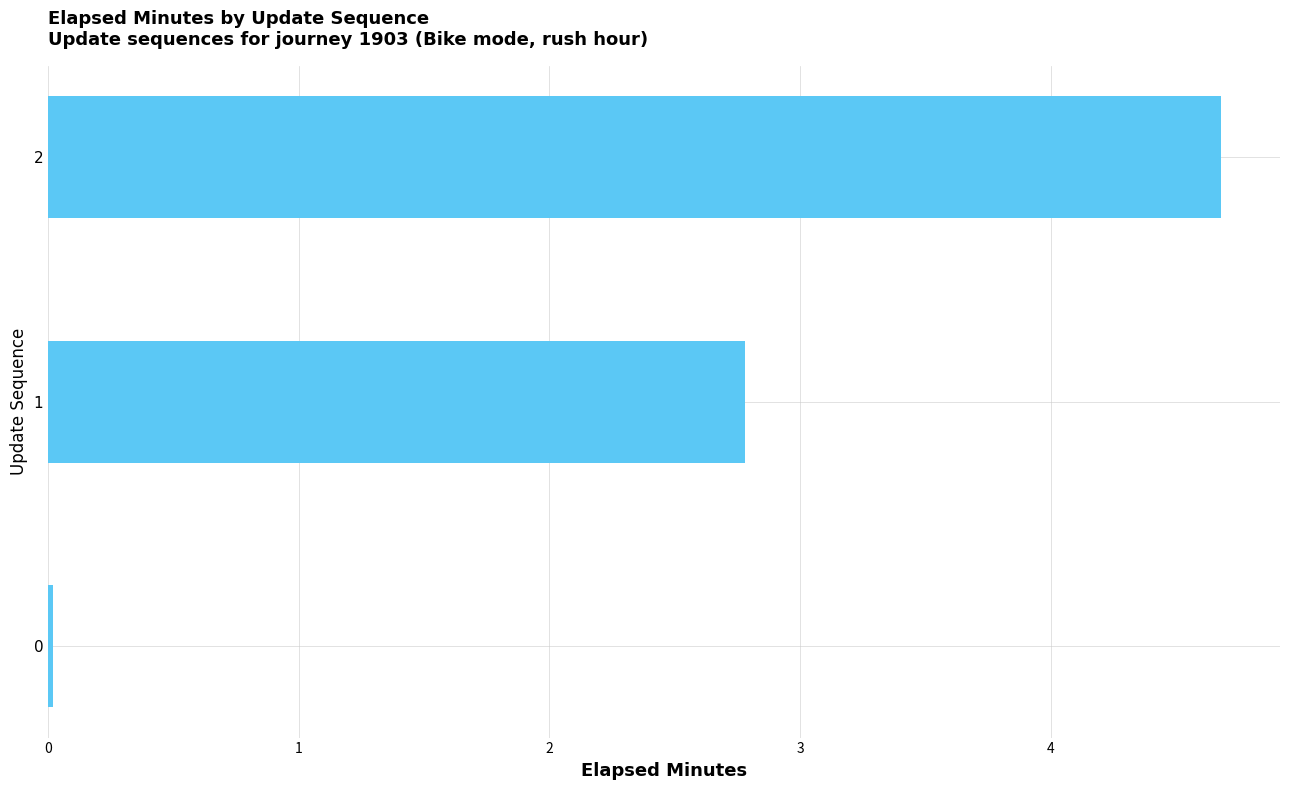

Count the number of values greater than 2.

2